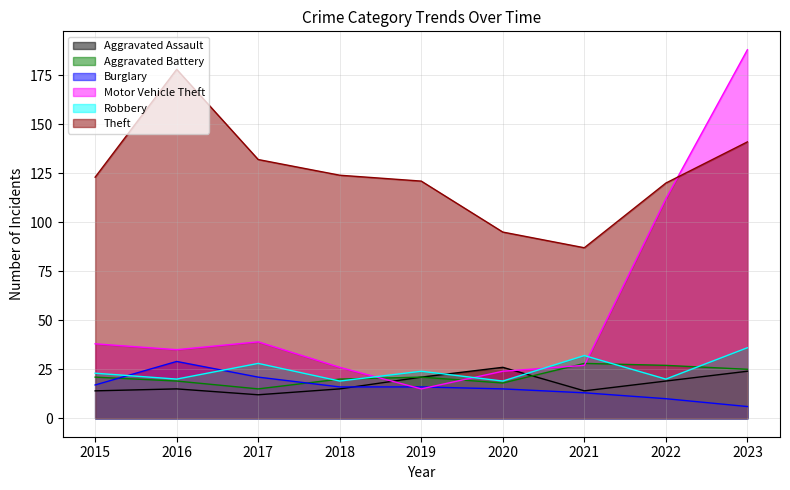

Which series has the largest total across all categories?

Theft